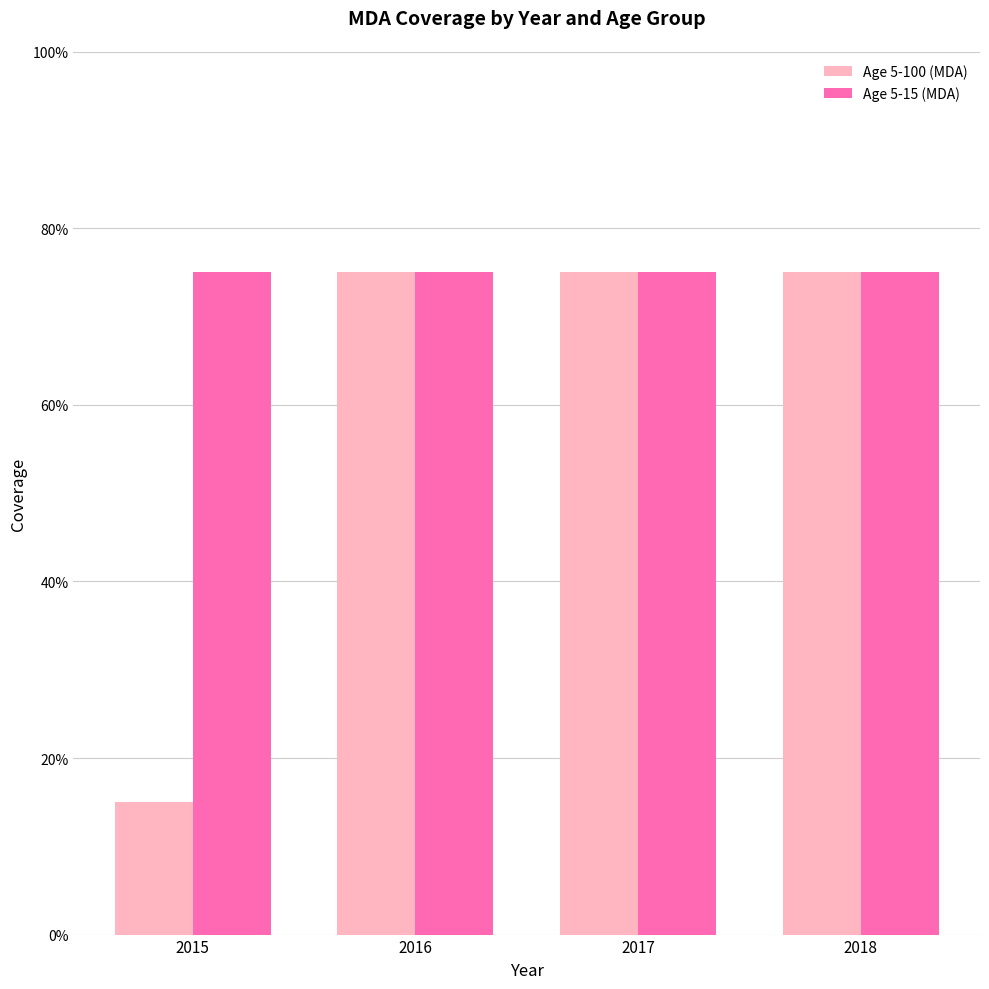

Are the bars horizontal?

No